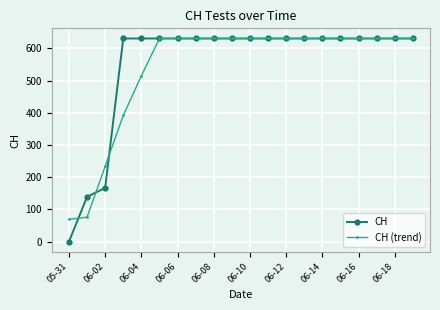

Which series has the largest range (max minus min)?

CH